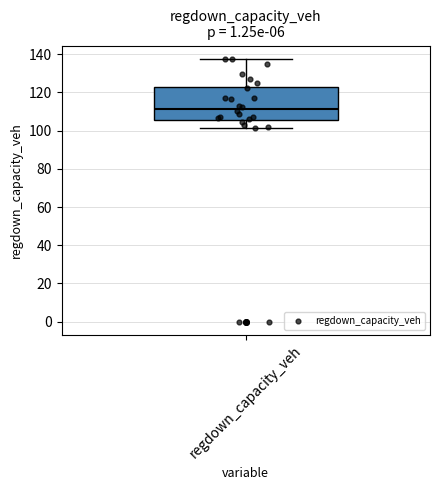

Transcribe this box plot: give where the median line is, the range the box spans, and where the two whiskers end, as read against the y-axis. The values are not printed on the chart, so give them approximately, as read against the axis.

median 112, box 106 to 124, whiskers 102 to 138